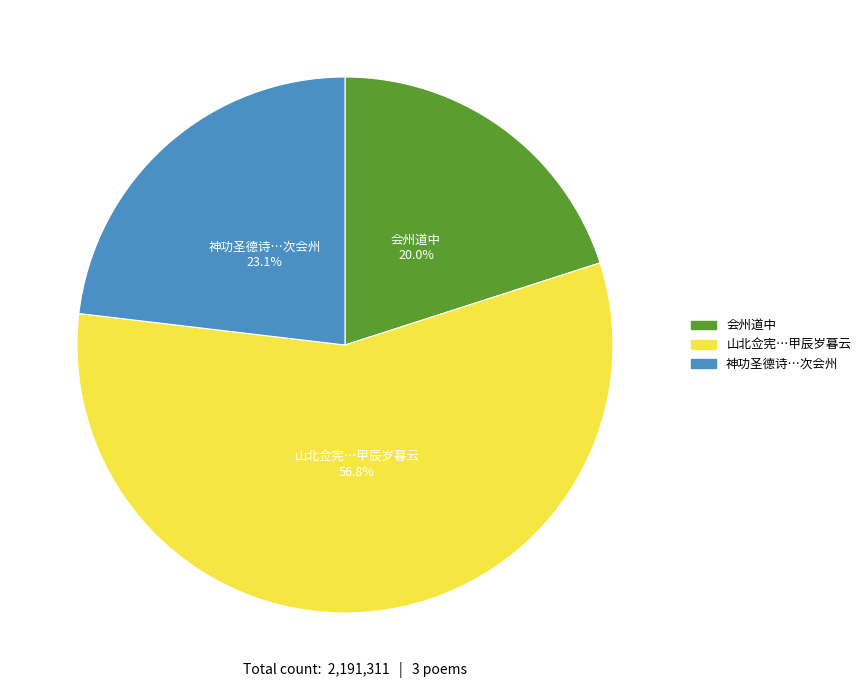

Is there any slice that represents more than half of the pie?

Yes